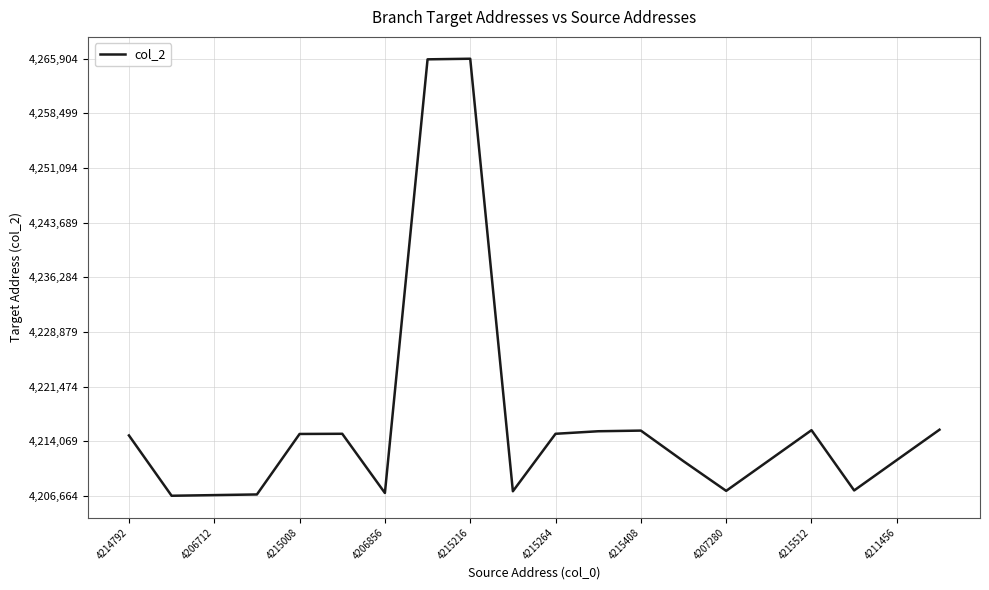

What is the maximum value shown in the chart?

4265904